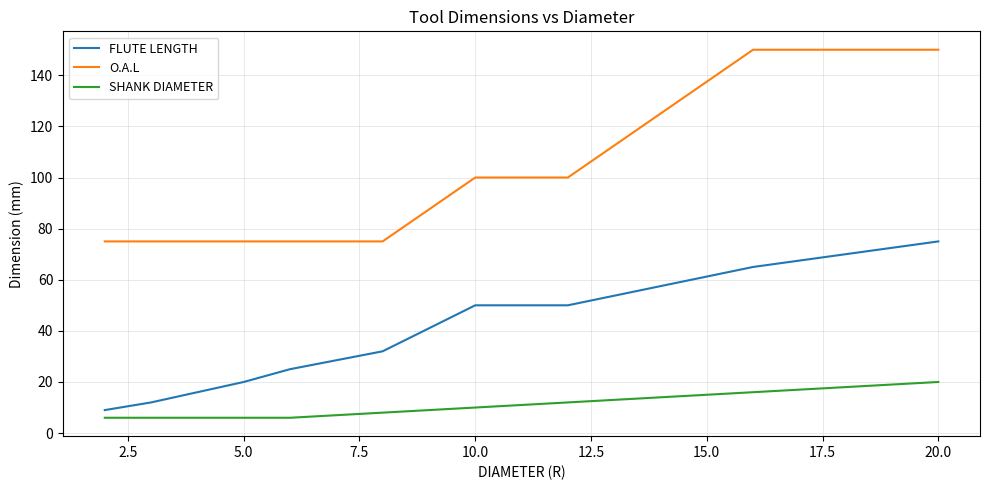

True or false: O.A.L and FLUTE LENGTH intersect in this chart.

False